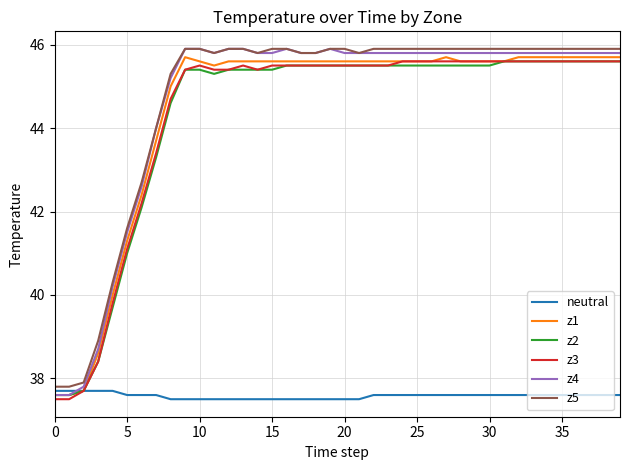

What is the maximum value for neutral?

37.7